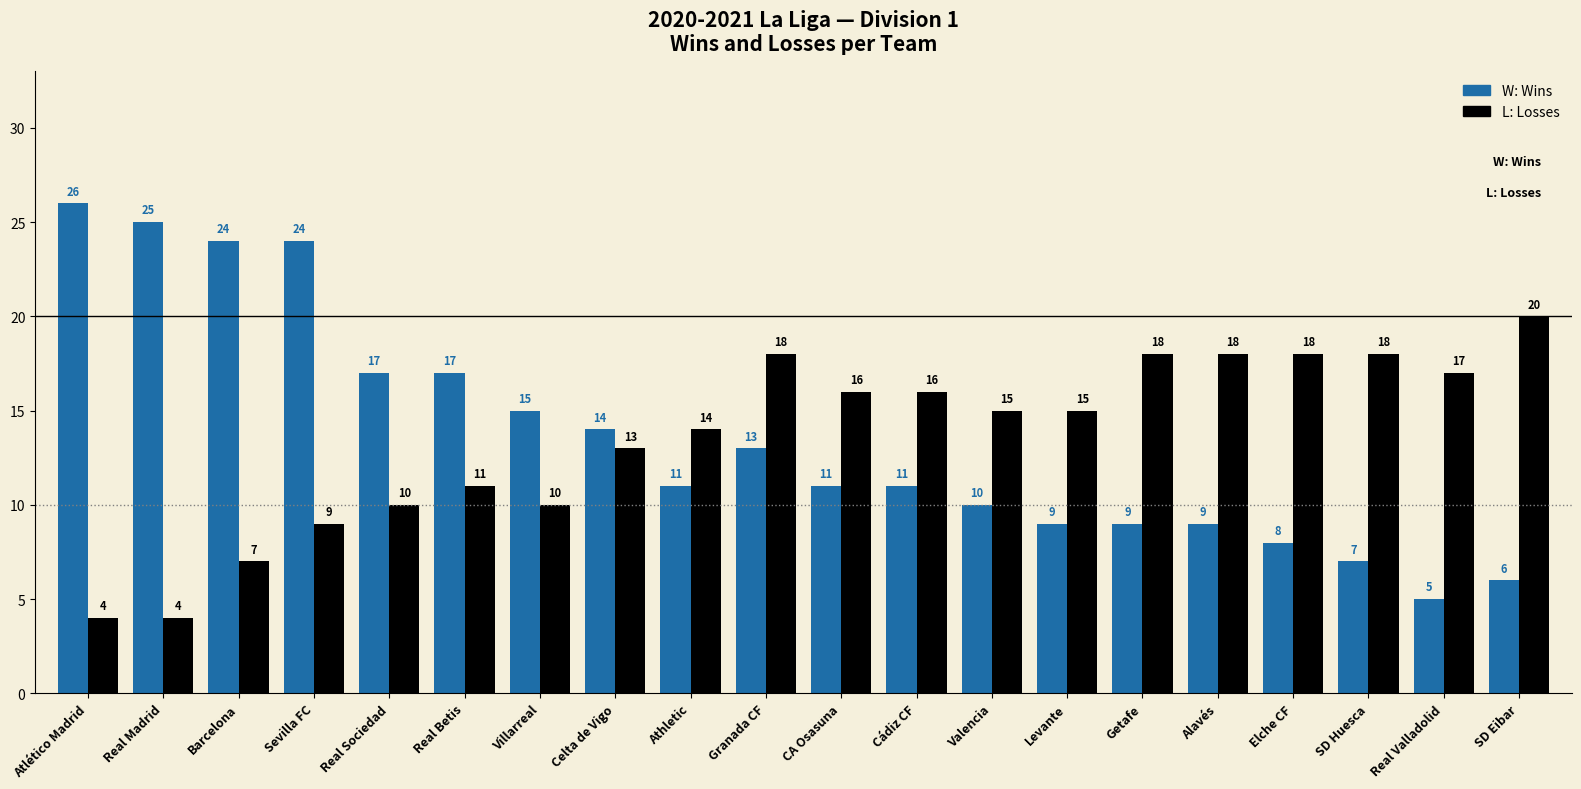

What is the label of the 7th bar from the right?

Levante